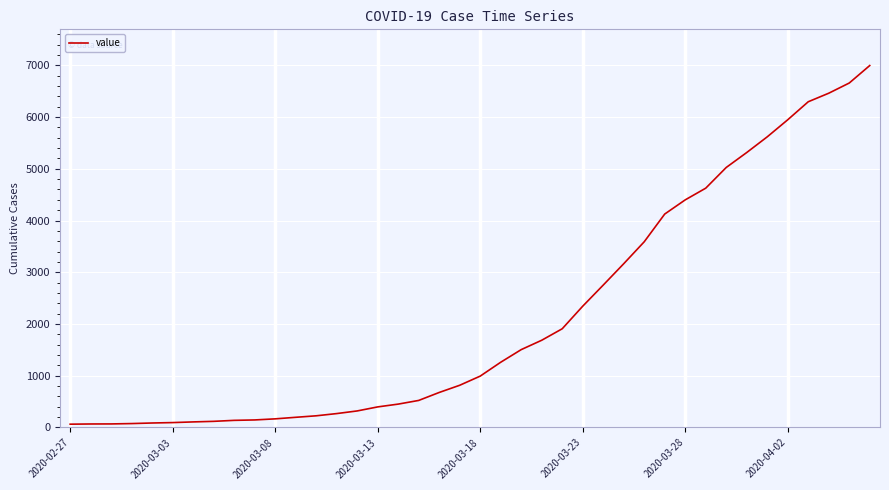

What is the sum of all values?

85677